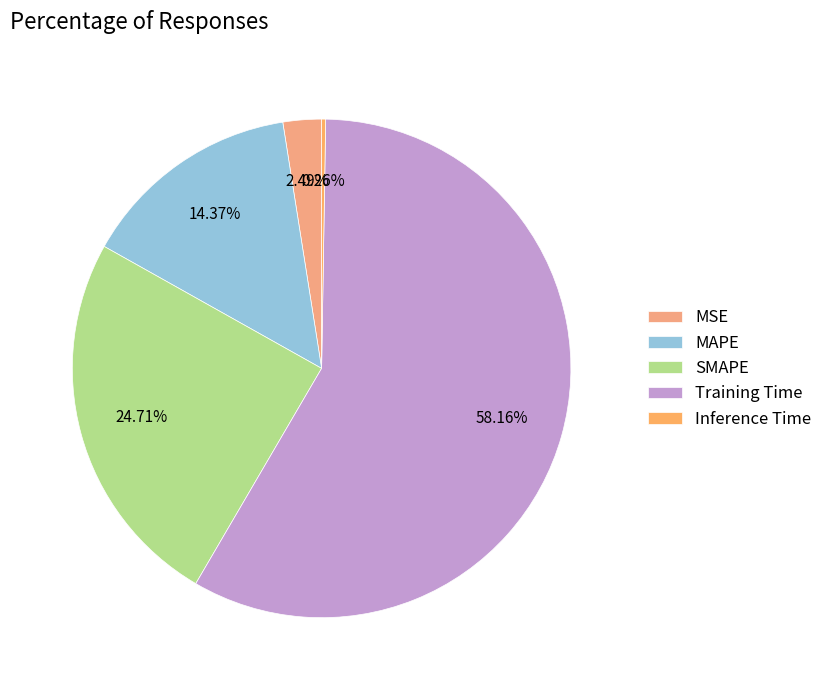

True or false: SMAPE accounts for 38% of the total.

False